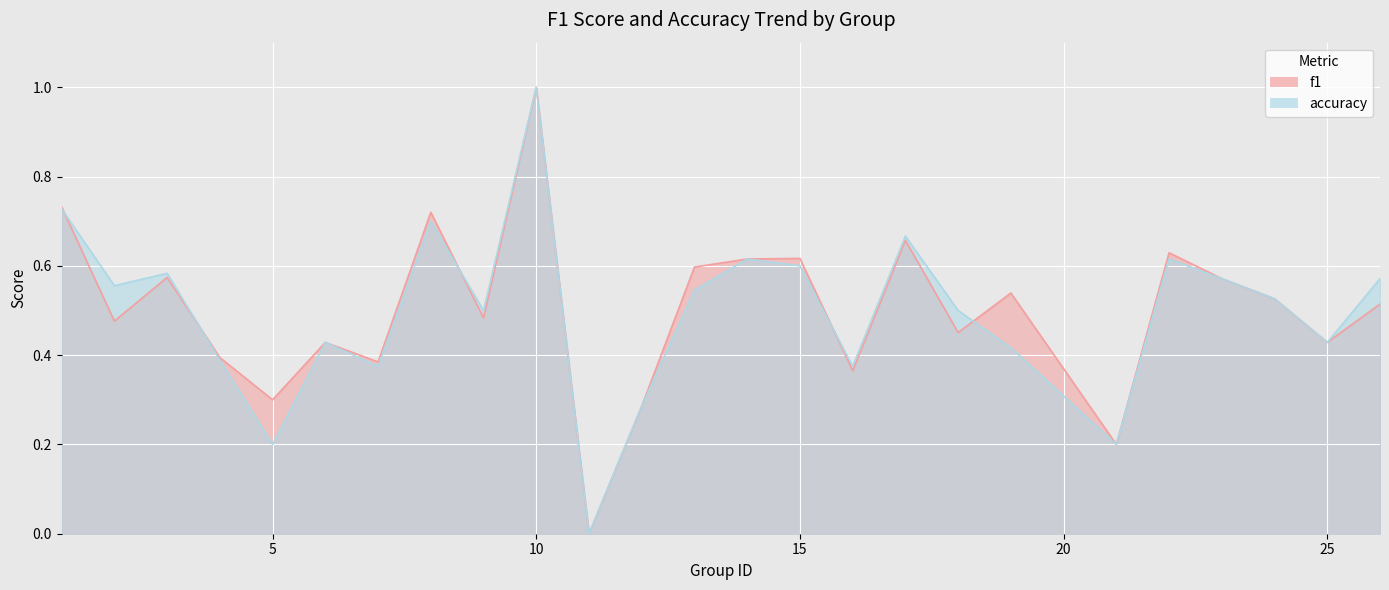

Which series has the largest range (max minus min)?

f1